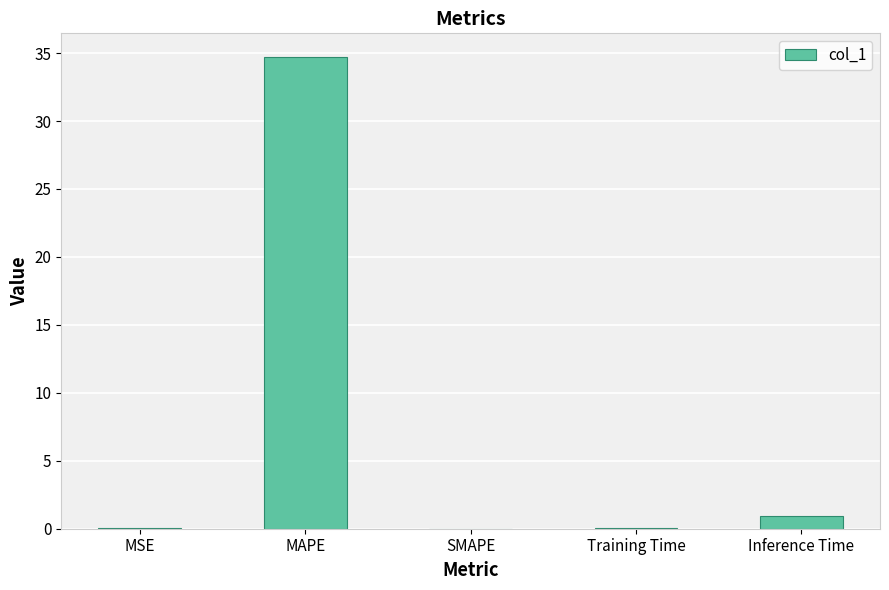

Are the bars horizontal?

No